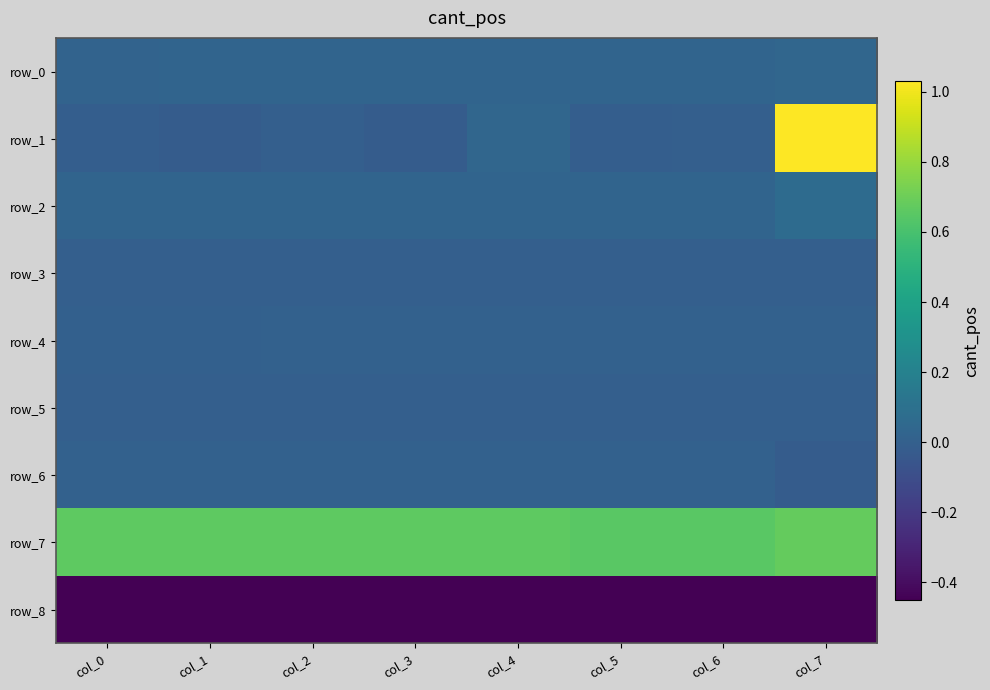

List the labels in order of row_7 value, smallest first.

col_5, col_6, col_0, col_1, col_2, col_3, col_4, col_7